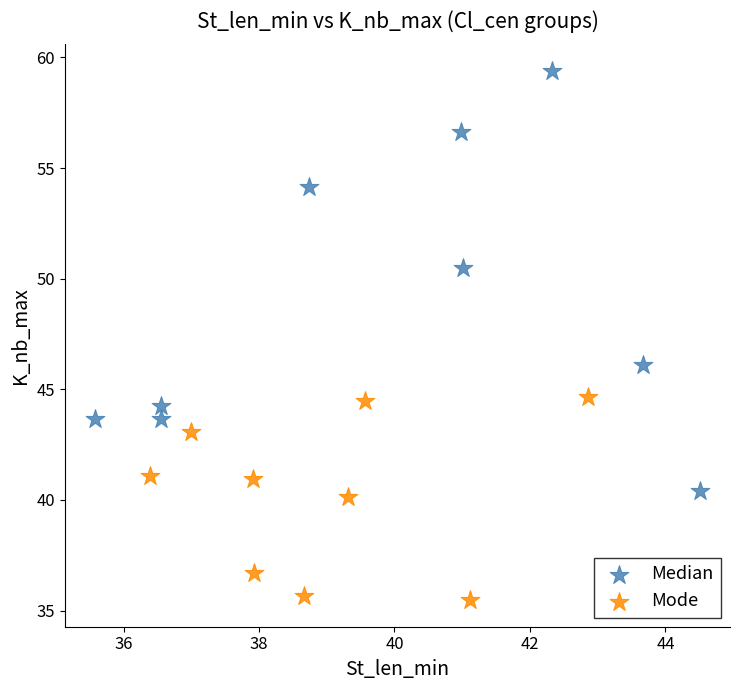

Which series has the widest spread of Y values?

Median